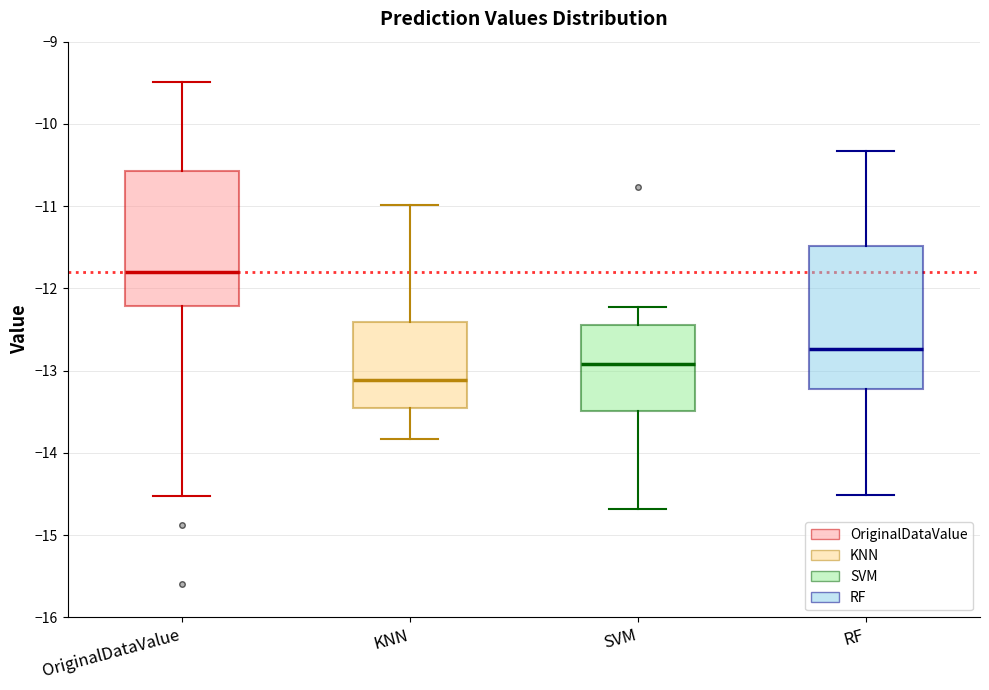

Where does the lower whisker of the box for RF end on the y-axis? The values are not printed on the chart, so give them approximately, as read against the axis.

-14.5